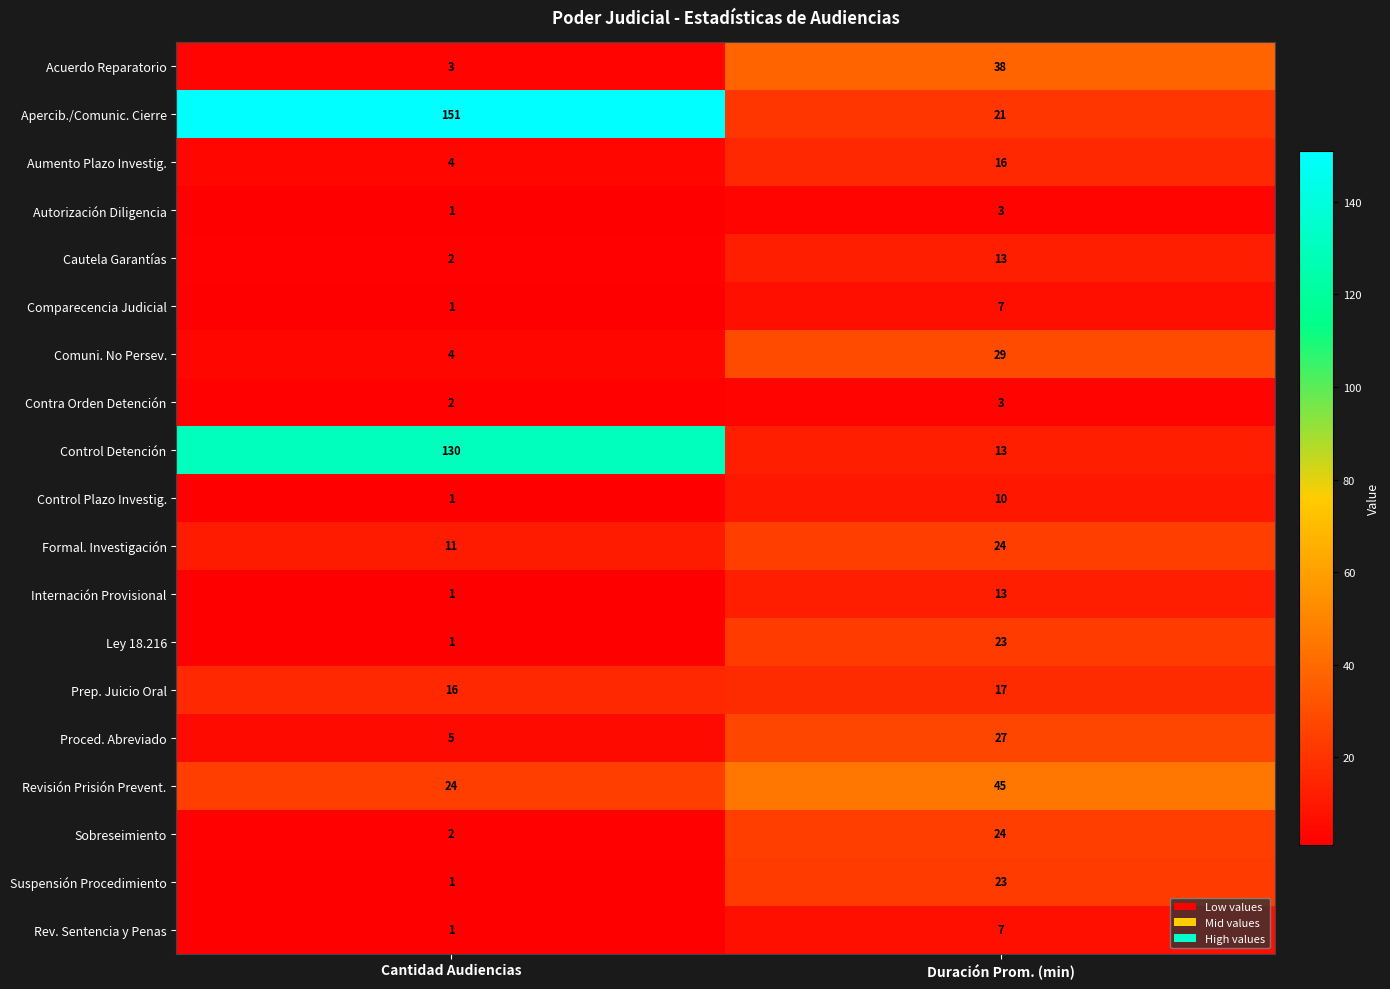

At which category is the sum across all series the highest?

Cantidad Audiencias